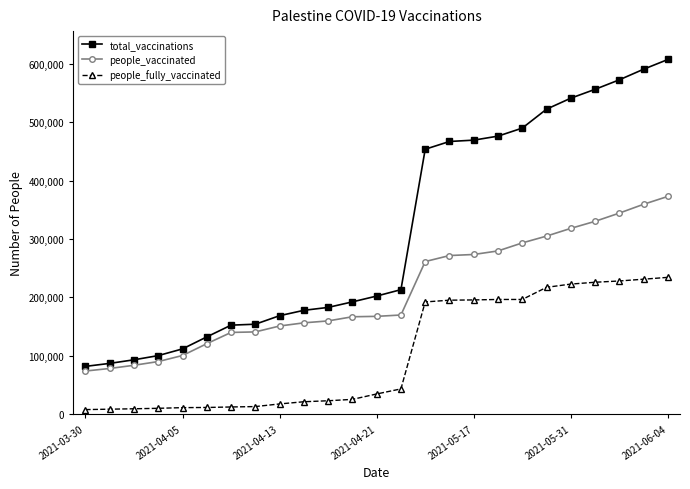

What is the average value of the people_vaccinated series?

208354